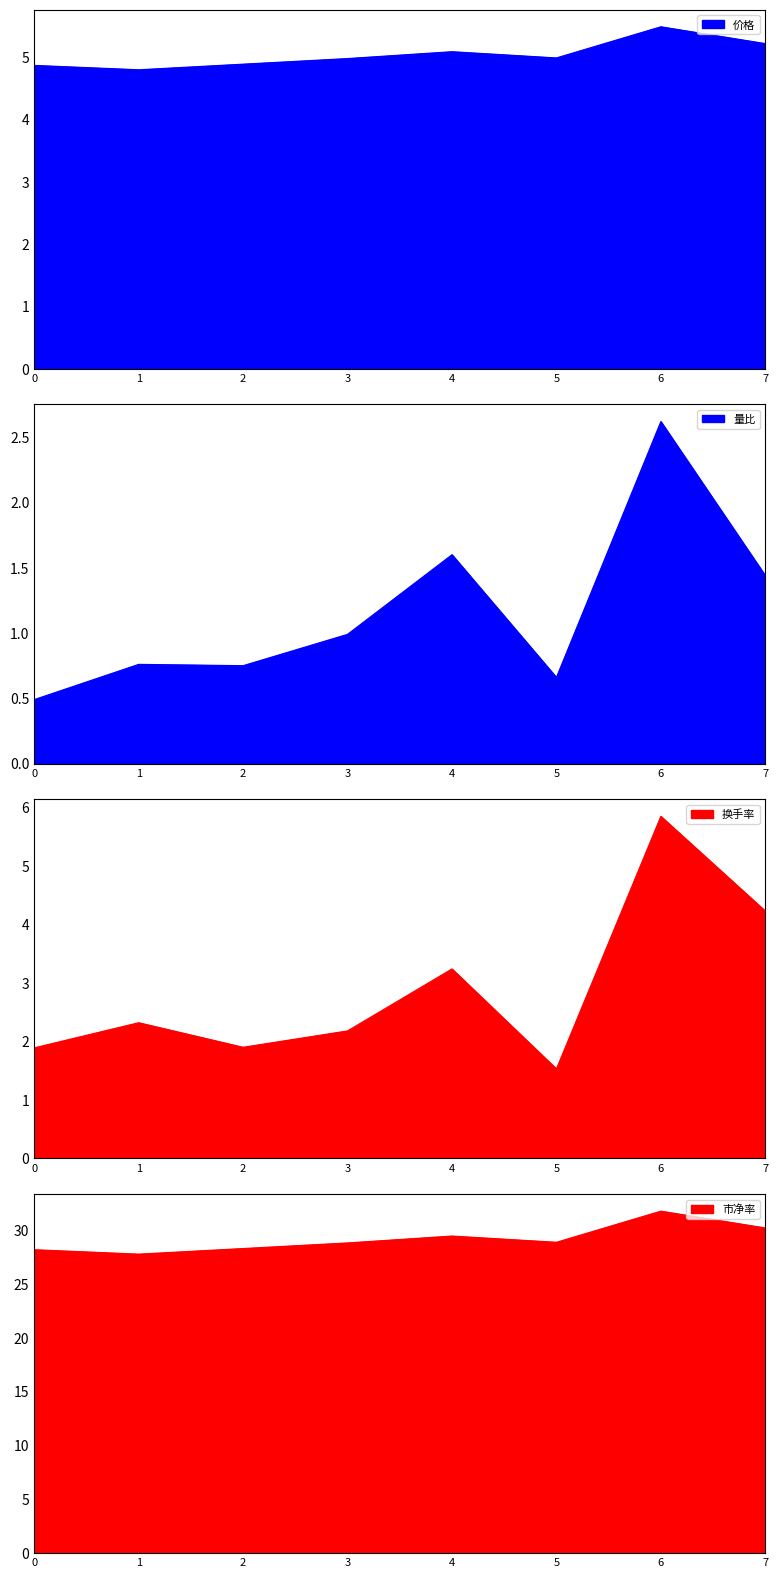

The 市净率 series shows 6.6 at 6. True or false?

False